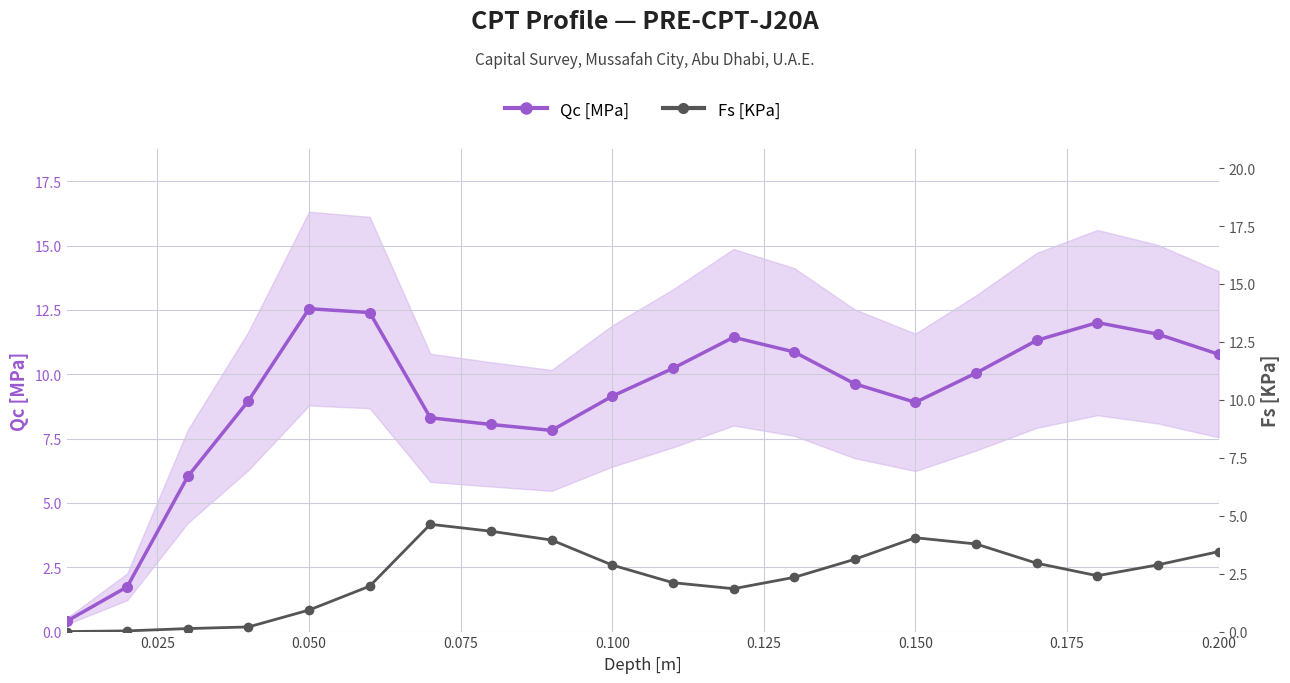

Reading left to right, extract all data points from this chart.

Qc [MPa]: 0.4	1.7	6.0	9.0	12.6	12.4	8.3	8.1	7.8	9.2	10.2	11.4	10.9	9.6	8.9	10.1	11.3	12.0	11.6	10.8
Fs [KPa]: 0.0	0.0	0.1	0.2	0.9	2.0	4.6	4.3	4.0	2.9	2.1	1.9	2.3	3.1	4.0	3.8	3.0	2.4	2.9	3.5